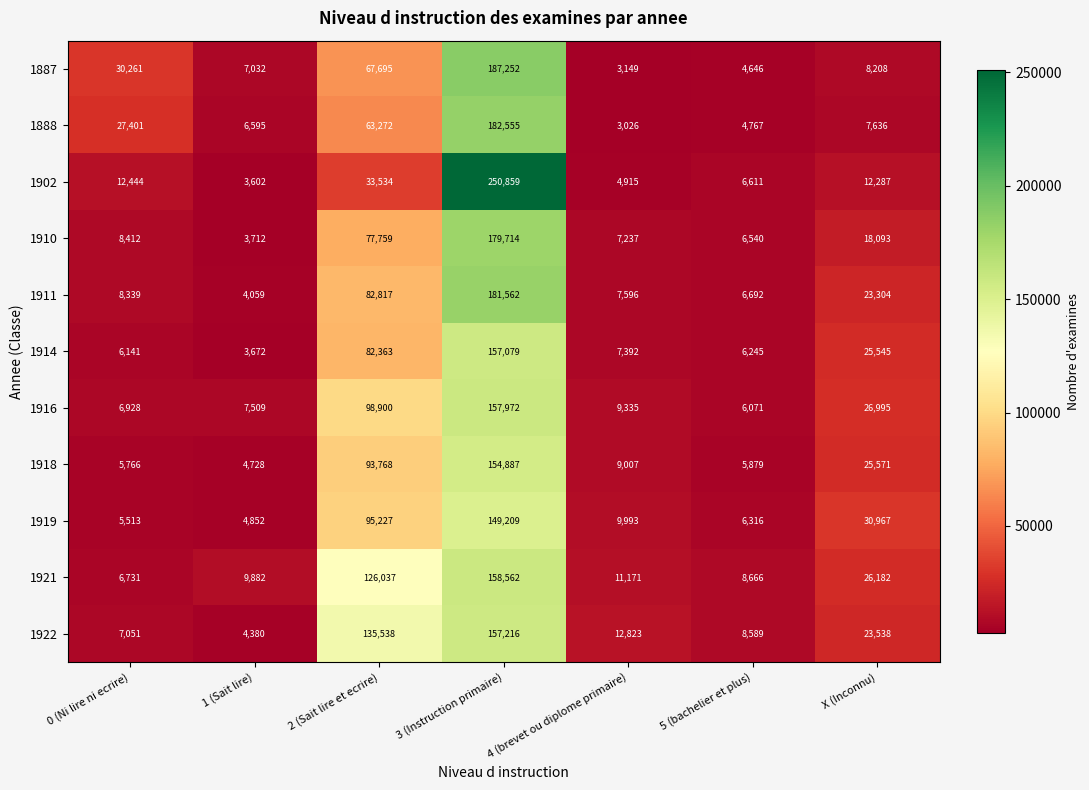

How many series are shown in this chart?

11